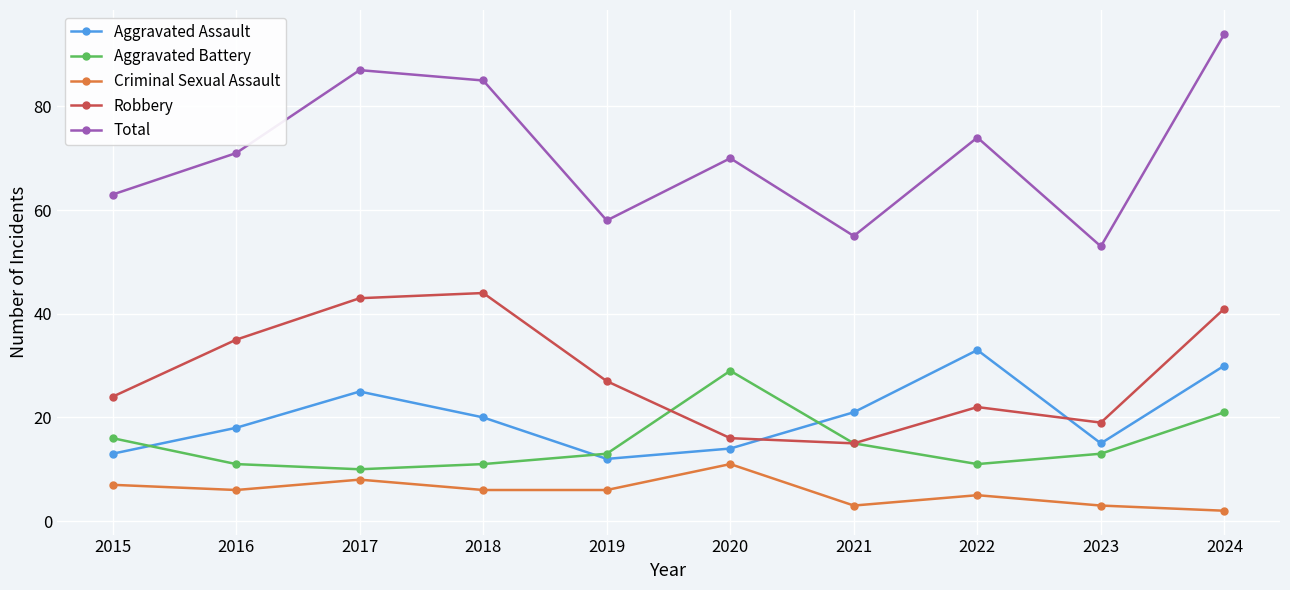

What is the difference between the maximum and minimum values in the Criminal Sexual Assault series?

9